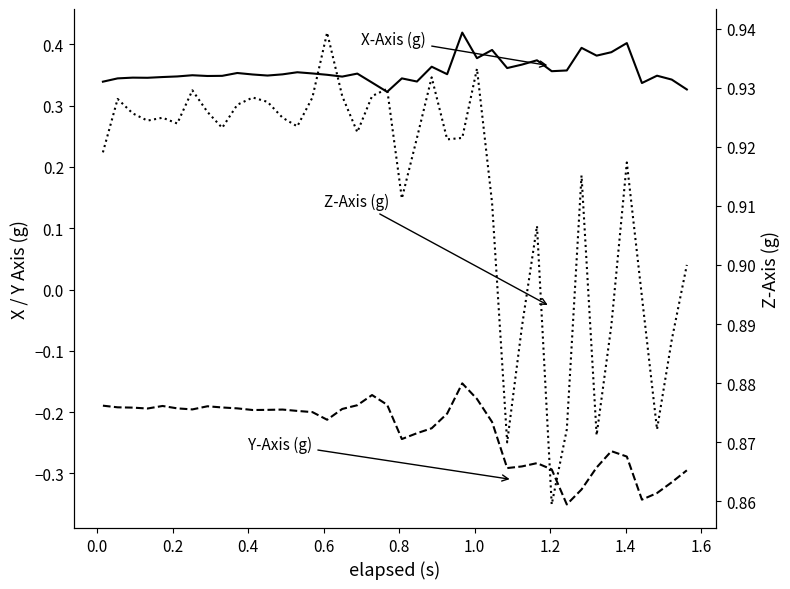

How many X-Axis (g) values are between 0 and 1?

40